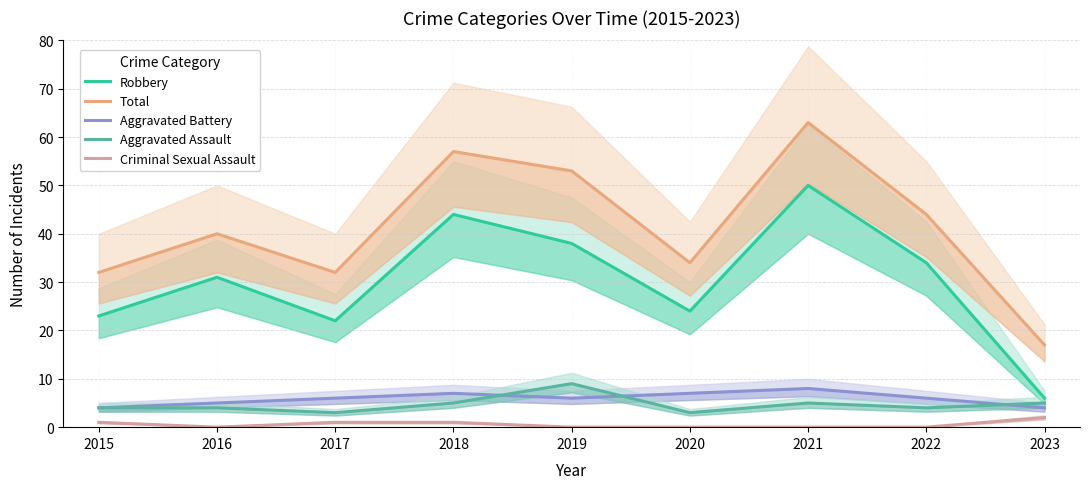

At 2019, list the series in order from smallest to largest.

Criminal Sexual Assault, Aggravated Battery, Aggravated Assault, Robbery, Total